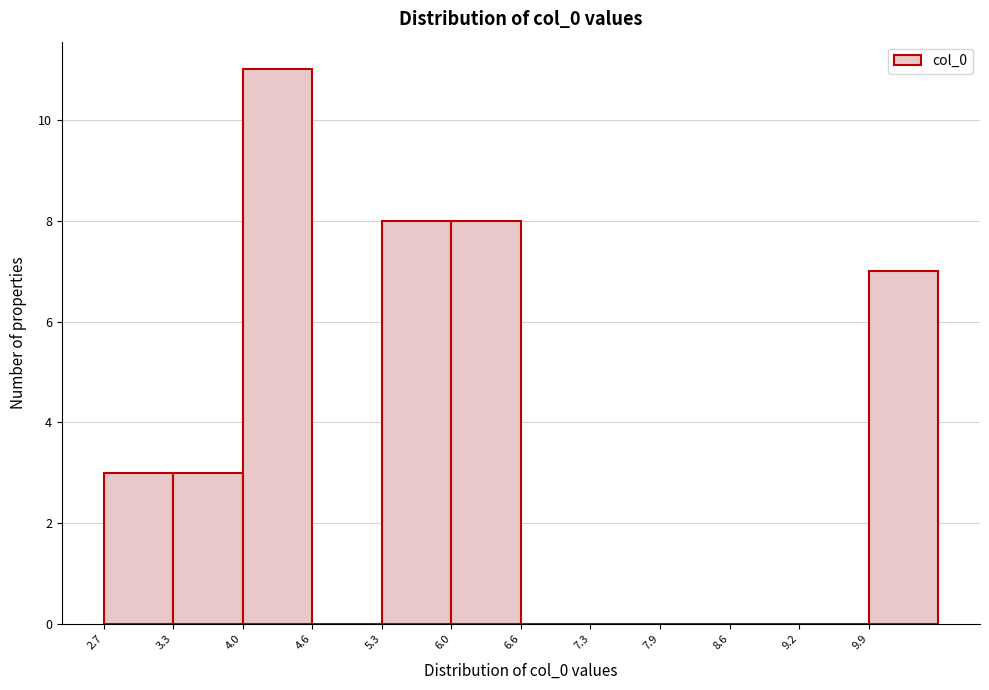

Over which range of the x-axis is the bar tallest?

4.0 to 4.6